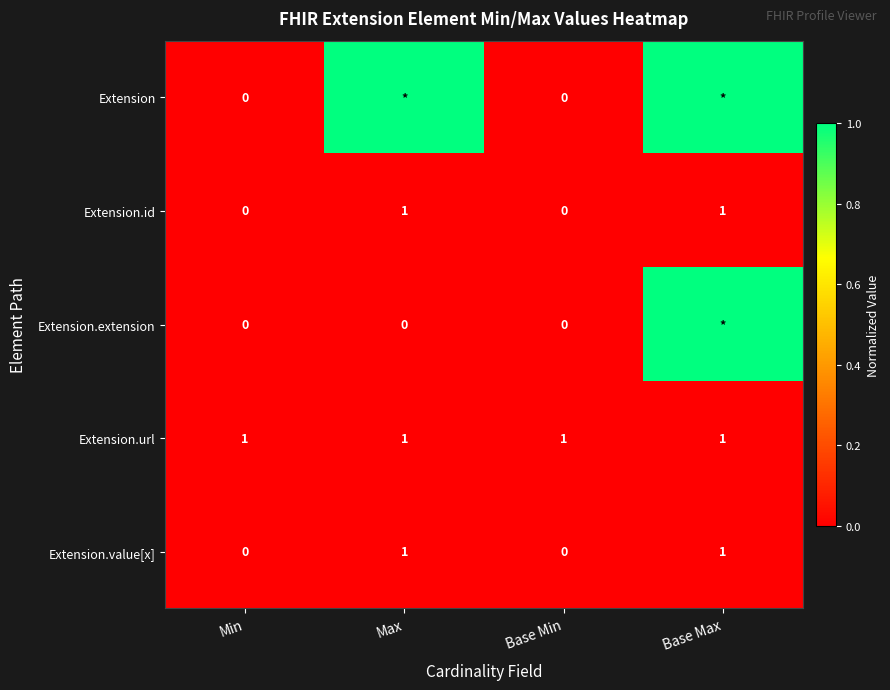

Is the value of Extension.url at Base Max greater than the value of Extension.extension at Max?

Yes